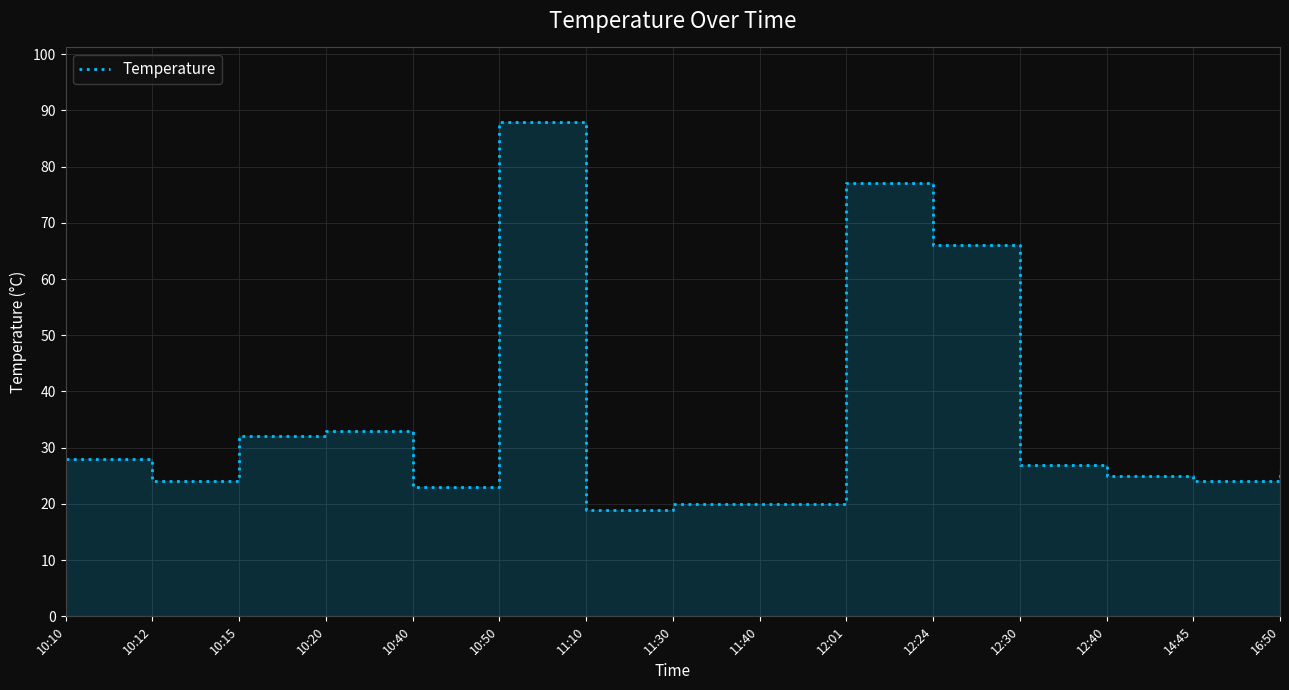

List the labels in order of value, smallest first.

11:10, 11:30, 11:40, 10:40, 10:12, 14:45, 12:40, 16:50, 12:30, 10:10, 10:15, 10:20, 12:24, 12:01, 10:50